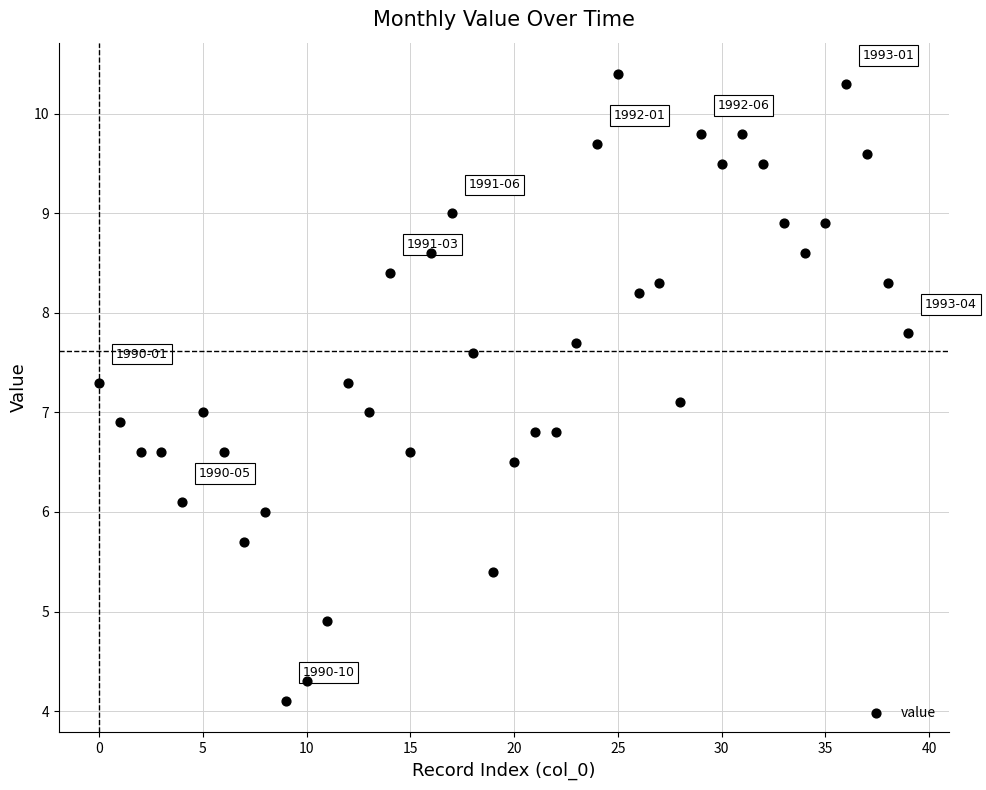

What is the range of Y values (max minus min)?

6.3